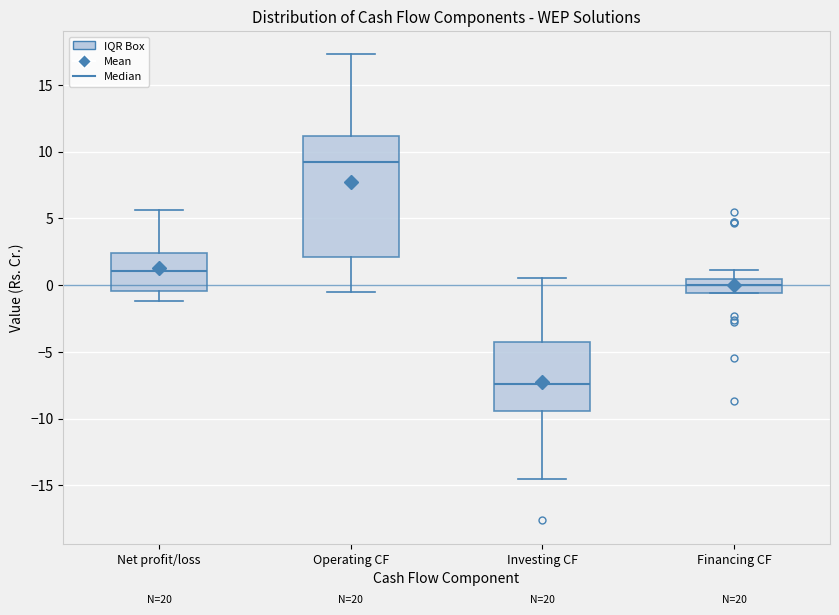

Reading left to right, transcribe this box plot: for each box, give where its median line is, the range the box spans, and where its two whiskers end, as read against the y-axis. The values are not printed on the chart, so give them approximately, as read against the axis.

Net profit/loss: median 1.0, box -0.5 to 2.5, whiskers -1.0 to 5.5
Operating CF: median 9.0, box 2.0 to 11.0, whiskers -0.5 to 17.5
Investing CF: median -7.5, box -9.5 to -4.0, whiskers -14.5 to 0.5
Financing CF: median 0.0, box -0.5 to 0.5, whiskers -0.5 to 1.0